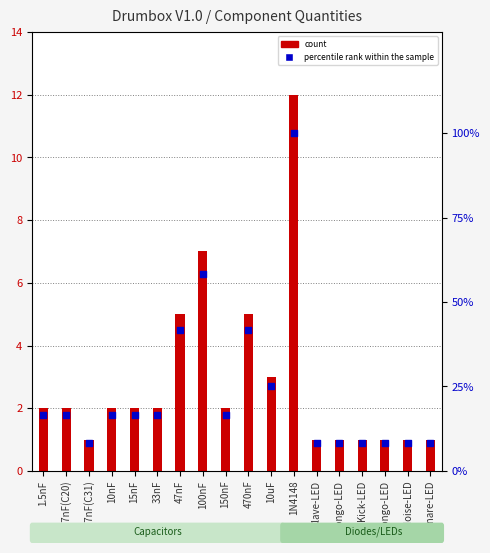

At how many categories does at least one series exceed 1?

18